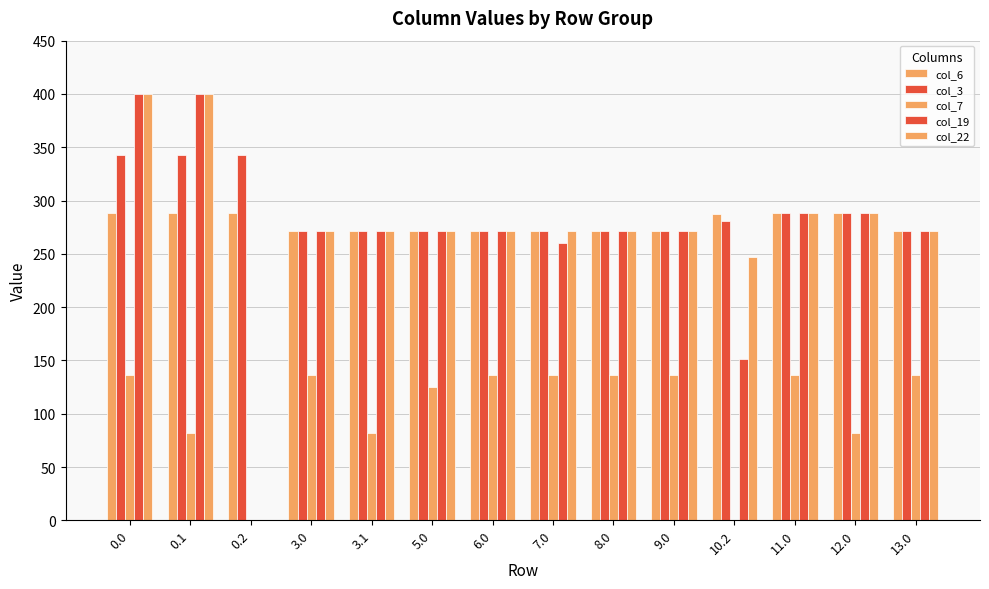

At which label is col_6 closest to 279?

3.0